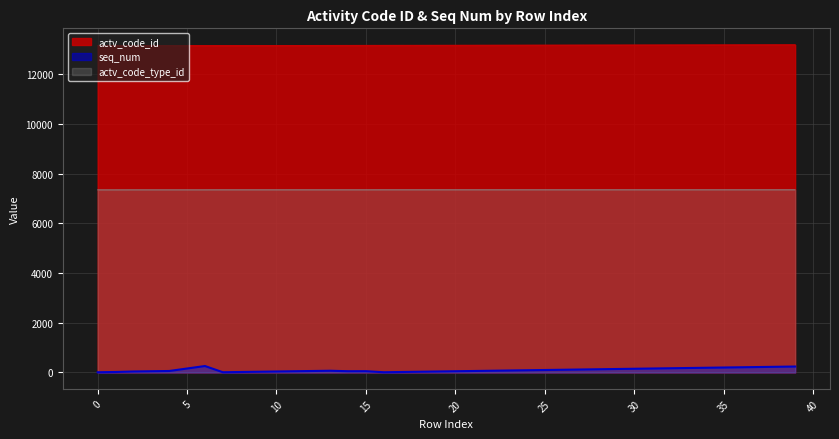

Which series has the widest spread of values?

seq_num